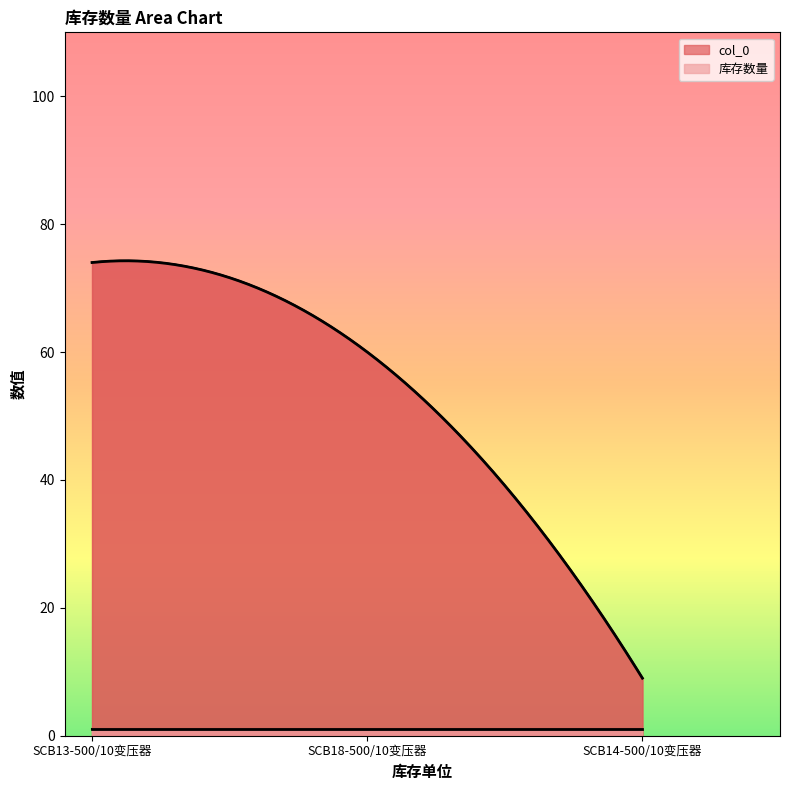

What are all the series names shown in the legend?

col_0, 库存数量